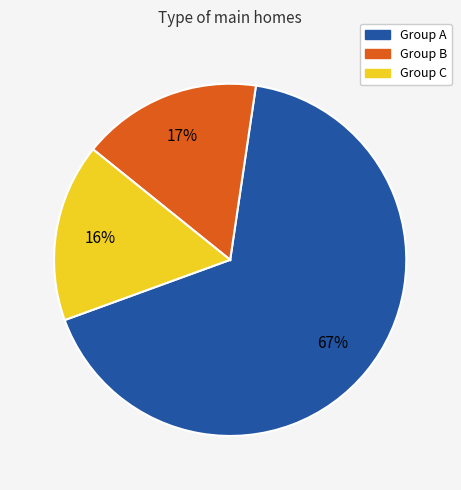

To the nearest percent, what is the difference between the largest and smallest slice percentages?

51%